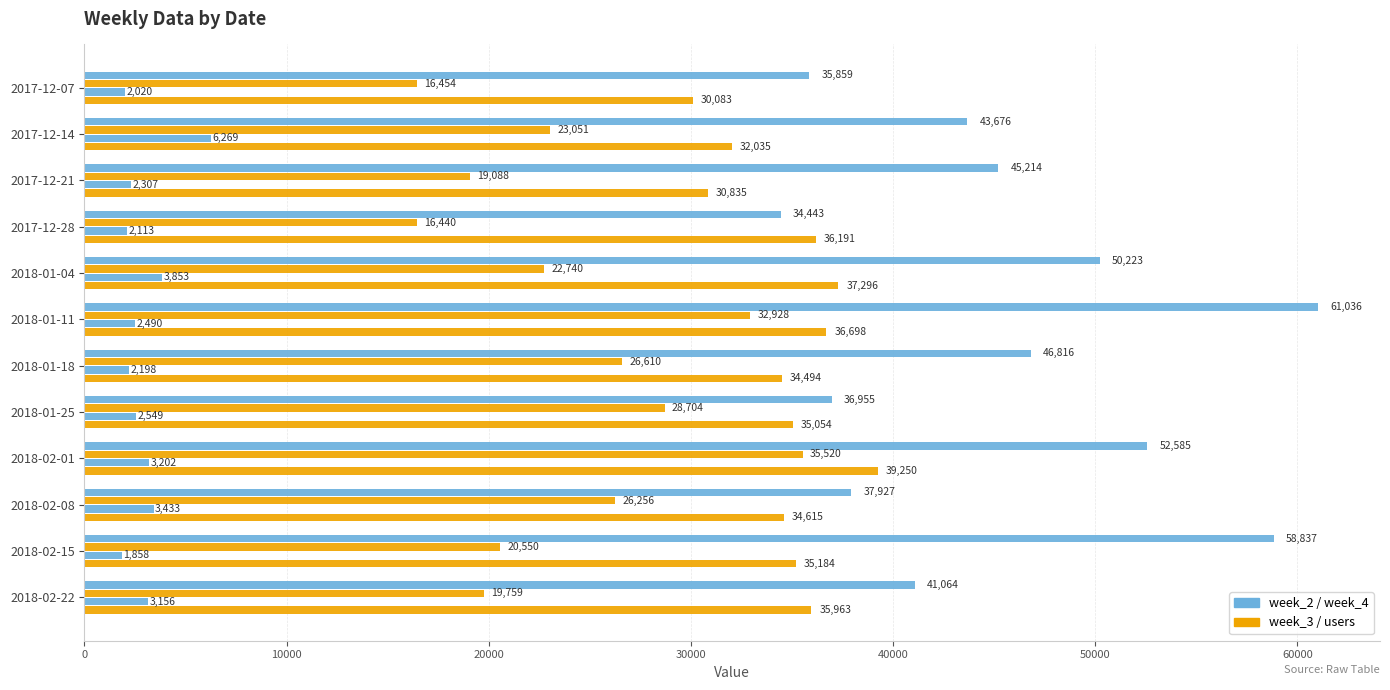

Count the number of categories in the chart.

12